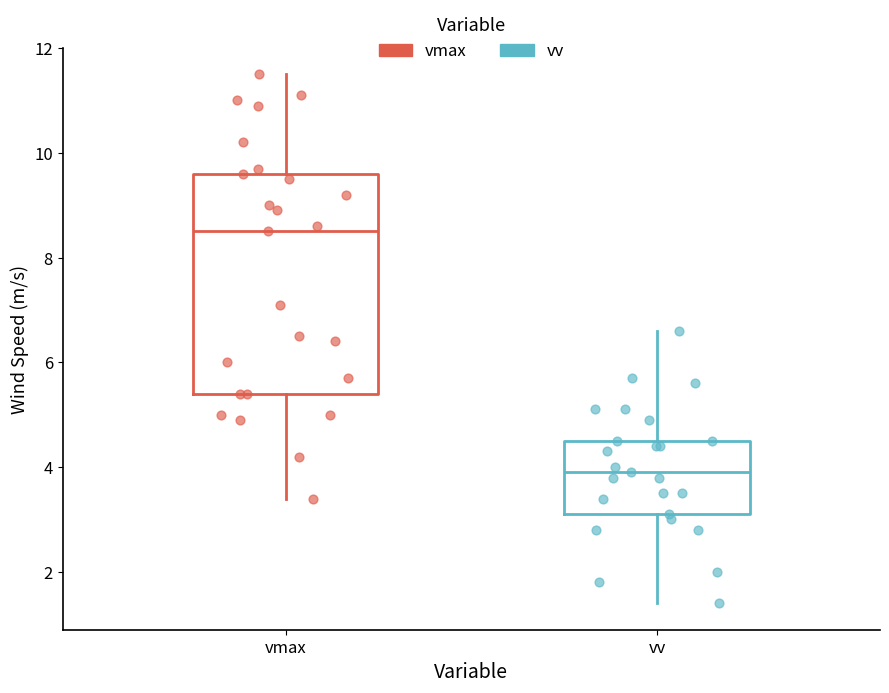

Which box is the tallest, from its lower edge to its upper edge?

vmax